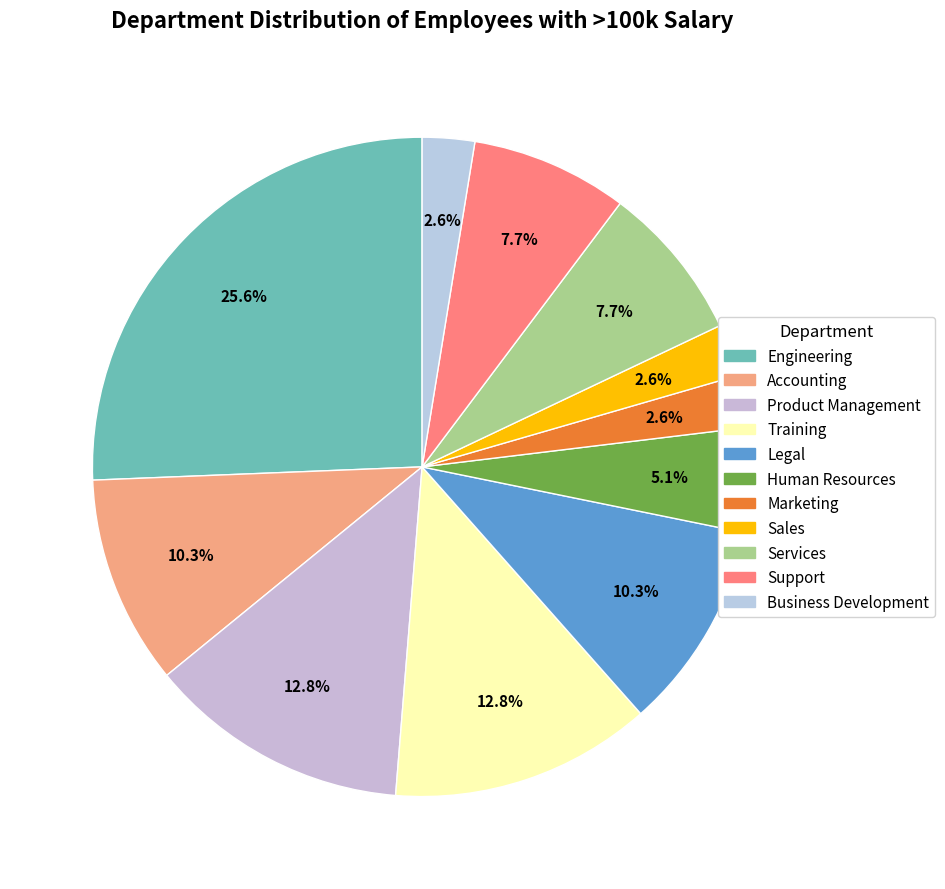

What percentage is the Support slice, to the nearest percent?

8%